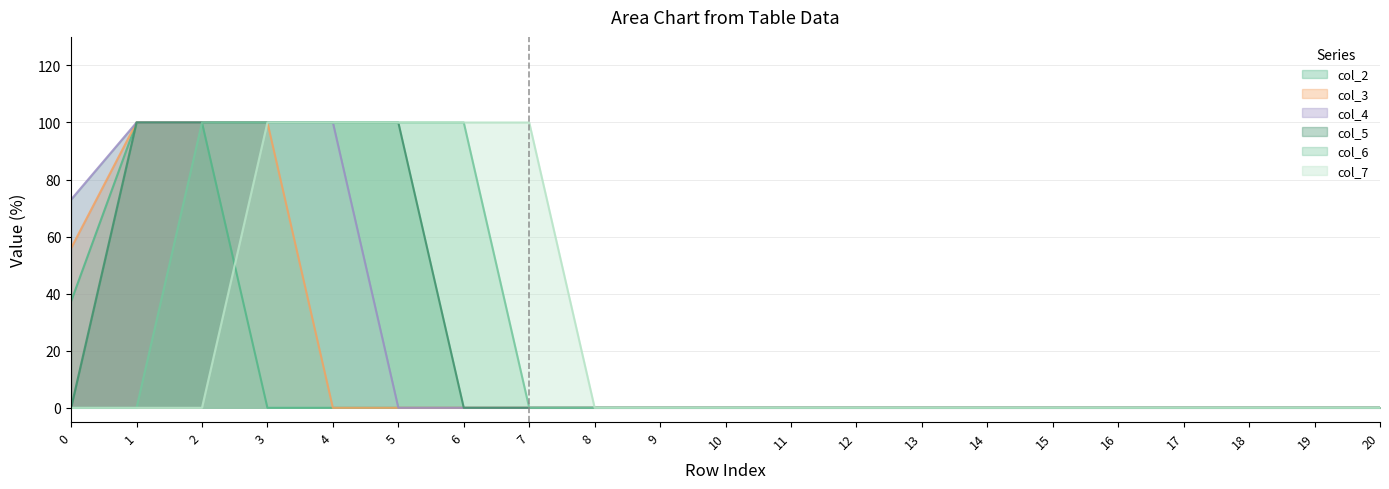

What is the average value of the col_6 series?

23.8